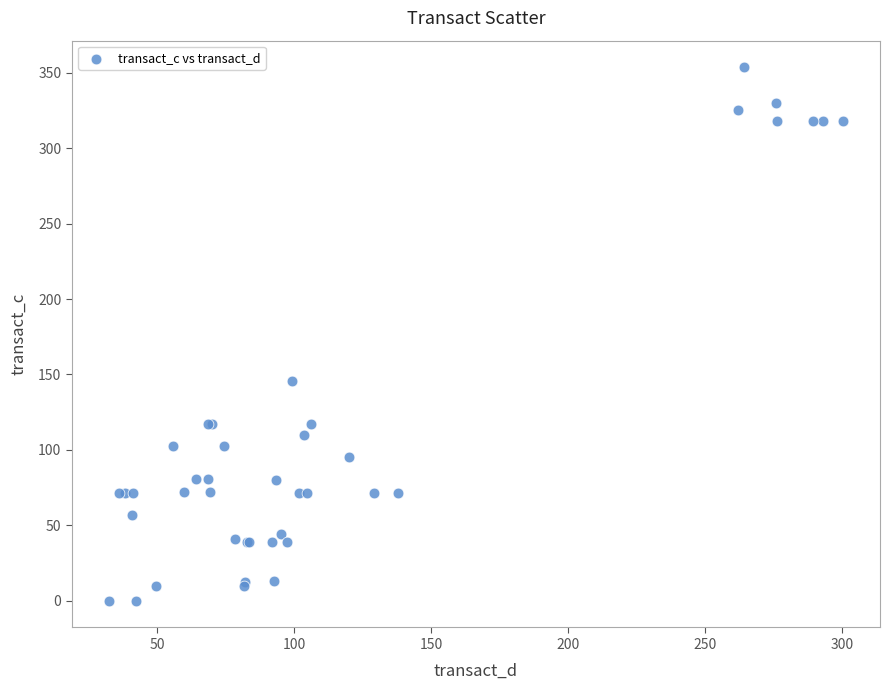

What Y value in the scatter plot is closest to 176?

145.7